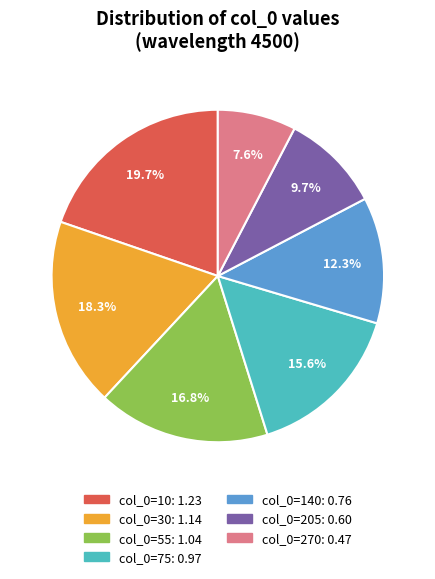

How many segments does this pie chart have?

7